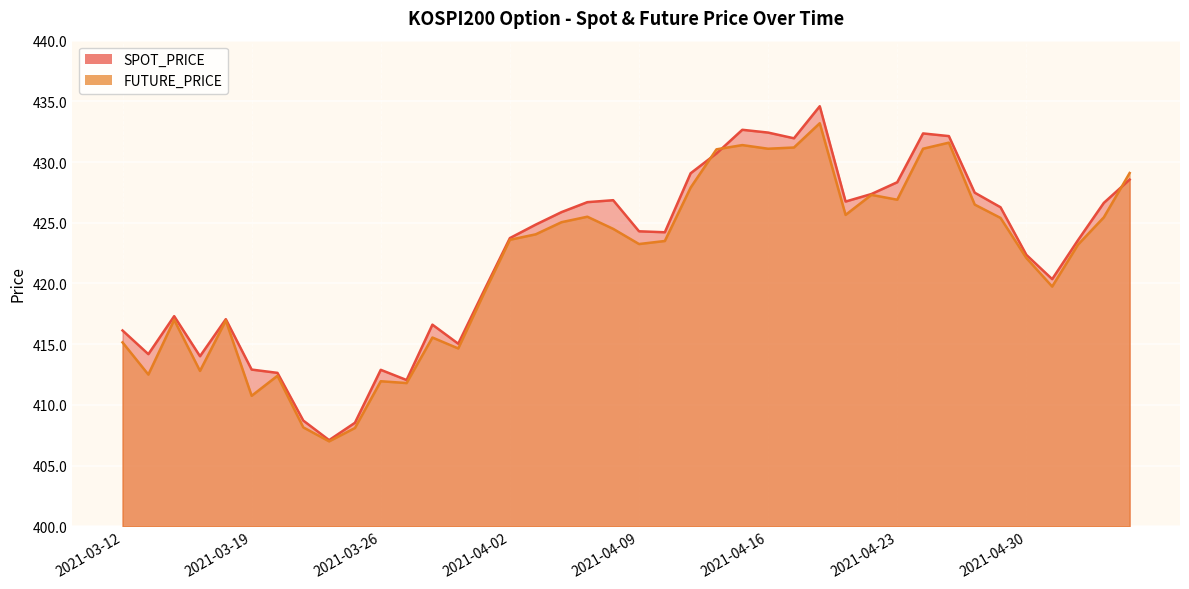

How many lines are shown in the chart?

2